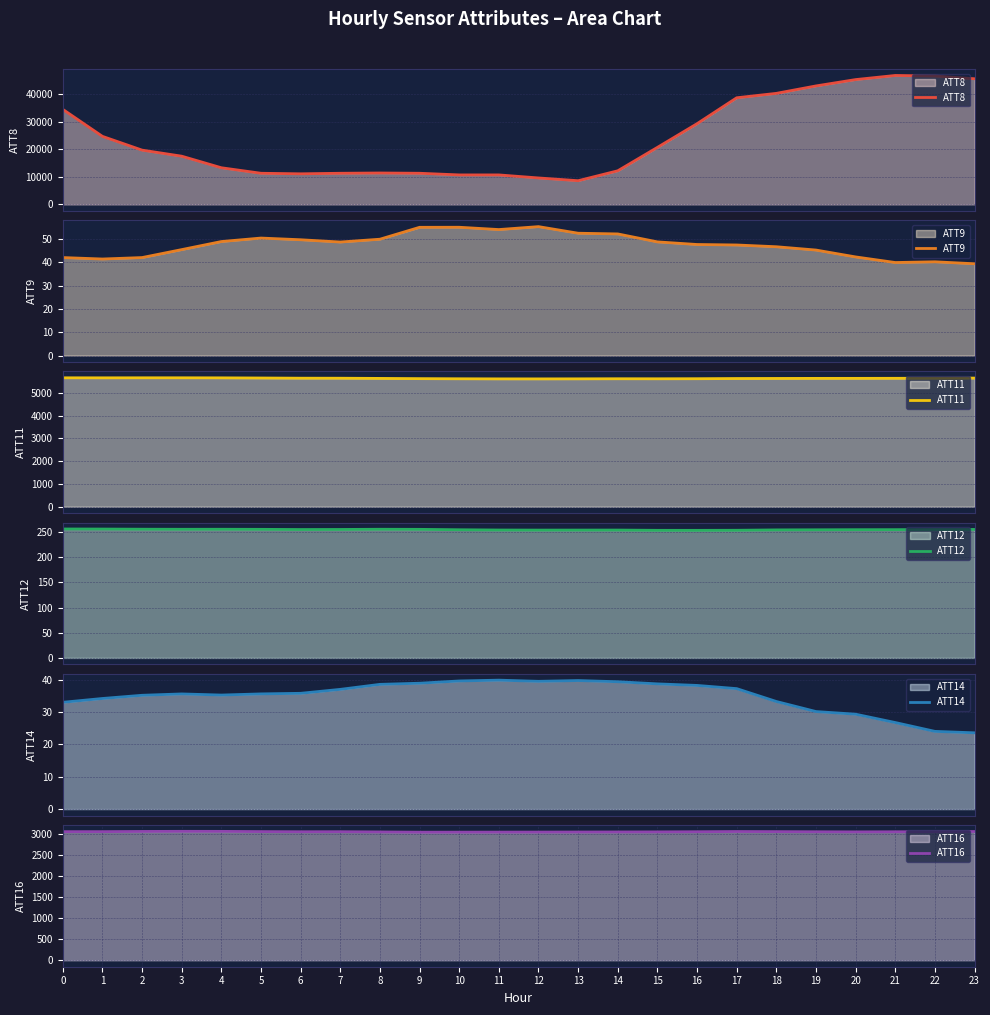

What is the difference between the maximum and minimum values in the ATT8 series?

38200